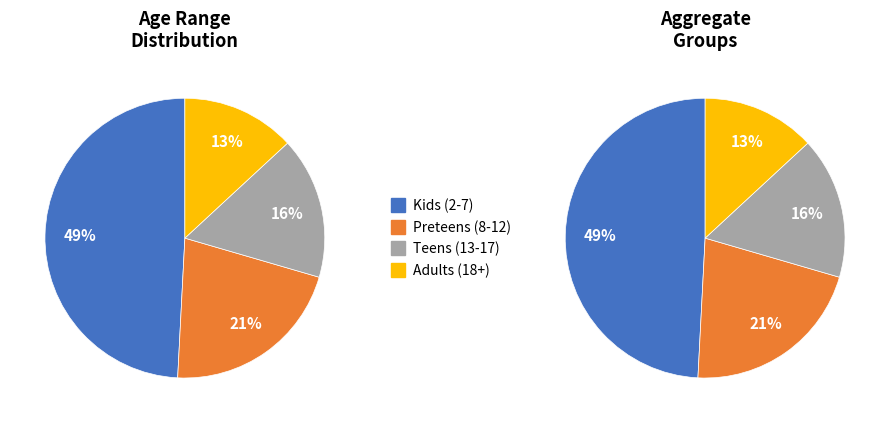

What percentage is the Kids (2-7) slice, to the nearest percent?

49%